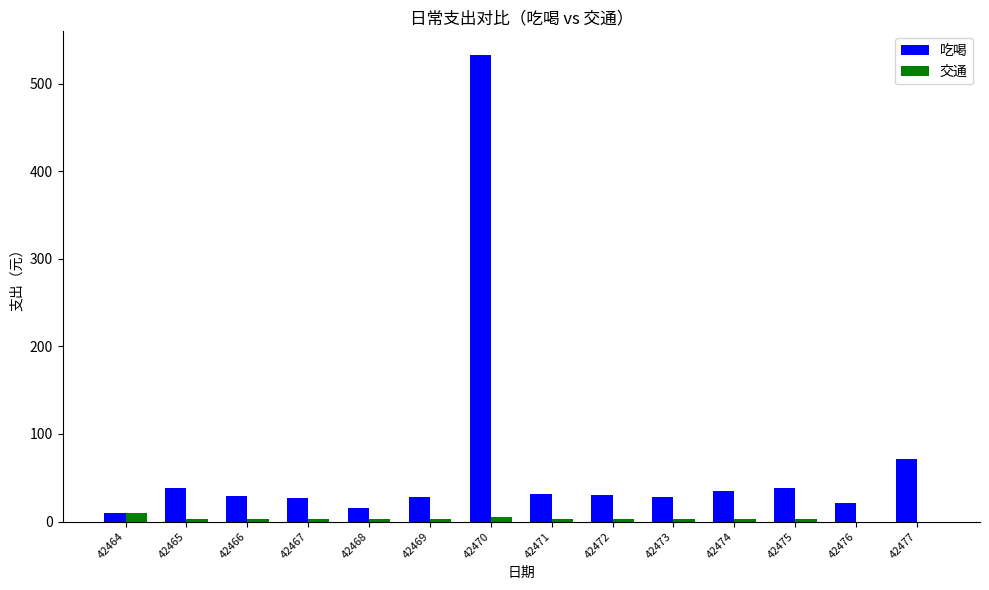

Count the number of categories in the chart.

14